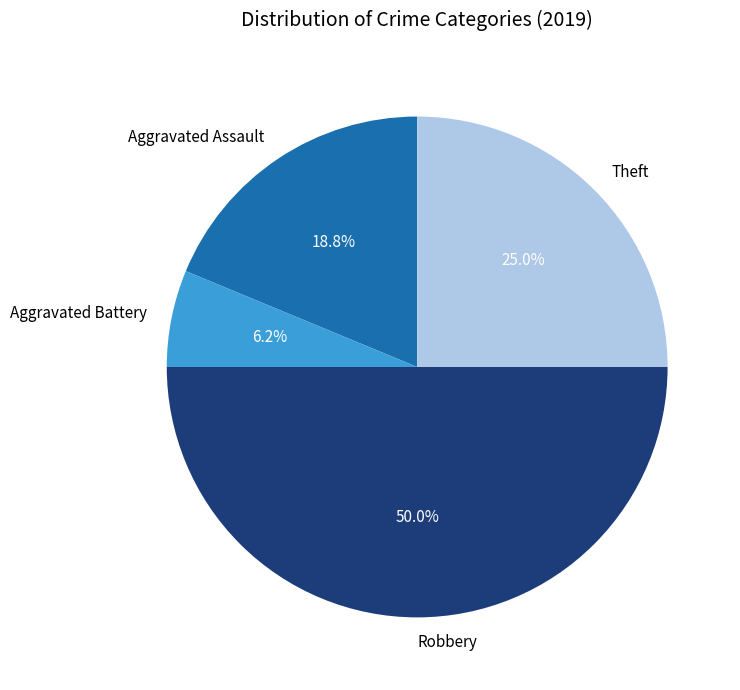

What is the ratio of the value at Aggravated Battery to the value at Robbery?

0.1